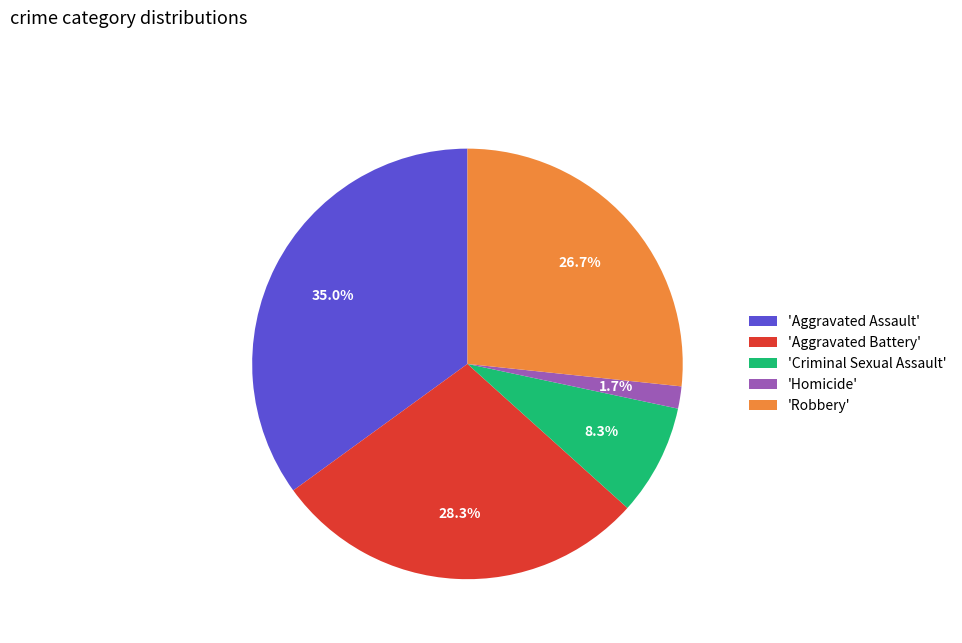

What portion of the pie excludes 'Criminal Sexual Assault'?

91.7%